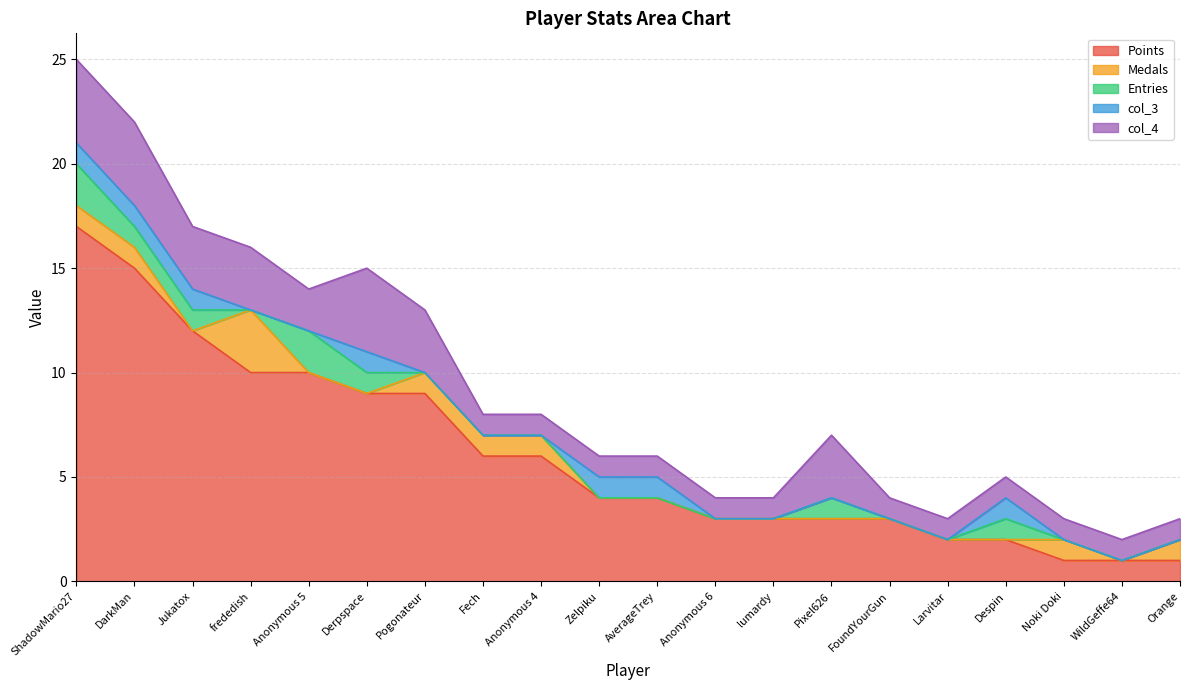

Which series changed the most between Derpspace and Despin?

Points